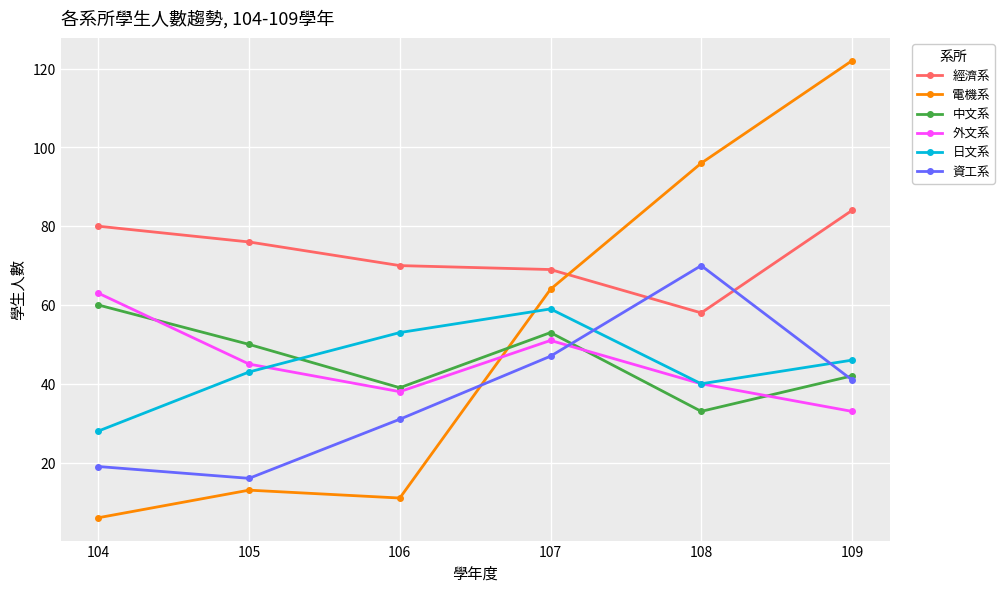

Reading left to right, list all the values displayed in this chart.

經濟系: 104=80	105=76	106=70	107=69	108=58	109=84
電機系: 104=6	105=13	106=11	107=64	108=96	109=122
中文系: 104=60	105=50	106=39	107=53	108=33	109=42
外文系: 104=63	105=45	106=38	107=51	108=40	109=33
日文系: 104=28	105=43	106=53	107=59	108=40	109=46
資工系: 104=19	105=16	106=31	107=47	108=70	109=41